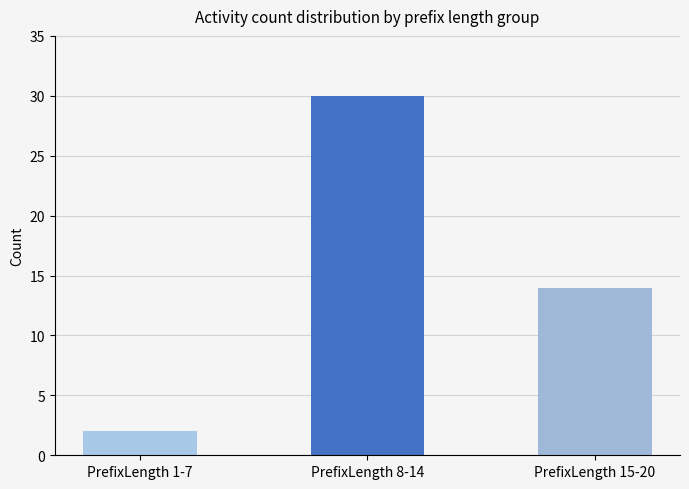

What is the difference between the maximum and minimum values?

28